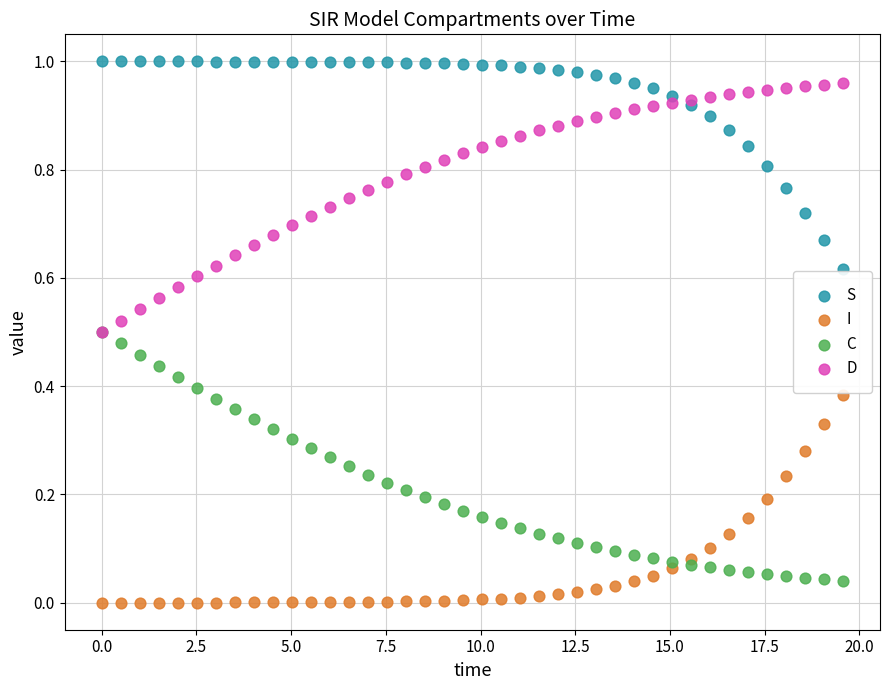

What are all the series names shown in the legend?

S, I, C, D